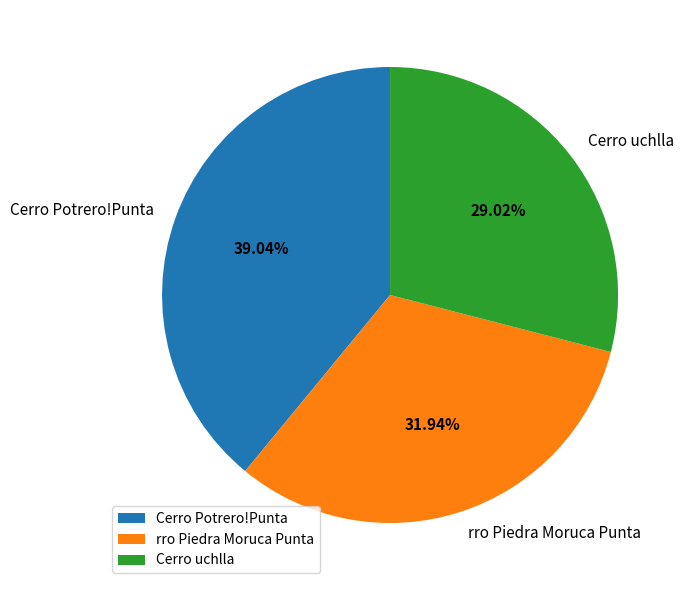

To the nearest percent, what is the combined percentage of rro Piedra Moruca Punta and Cerro Potrero!Punta?

71%